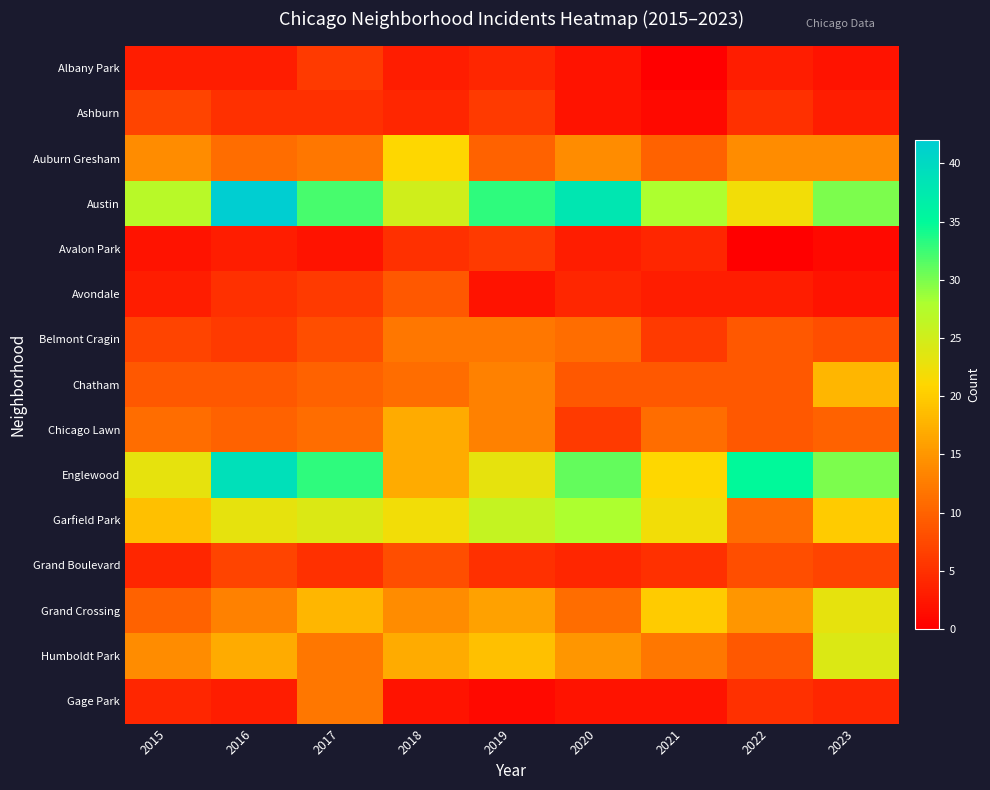

Which series has the largest total across all categories?

Austin